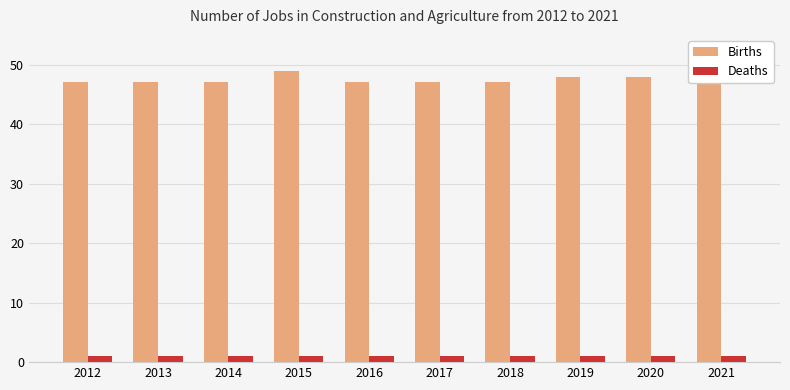

What is the total value across all series at 2013?

48